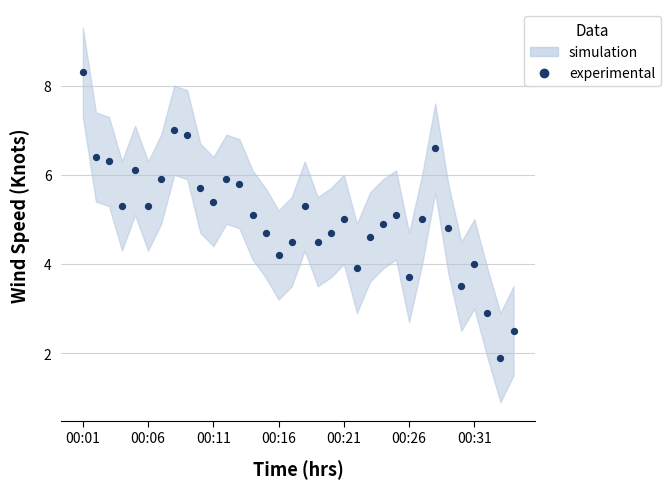

What is the range of Y values (max minus min)?

6.4